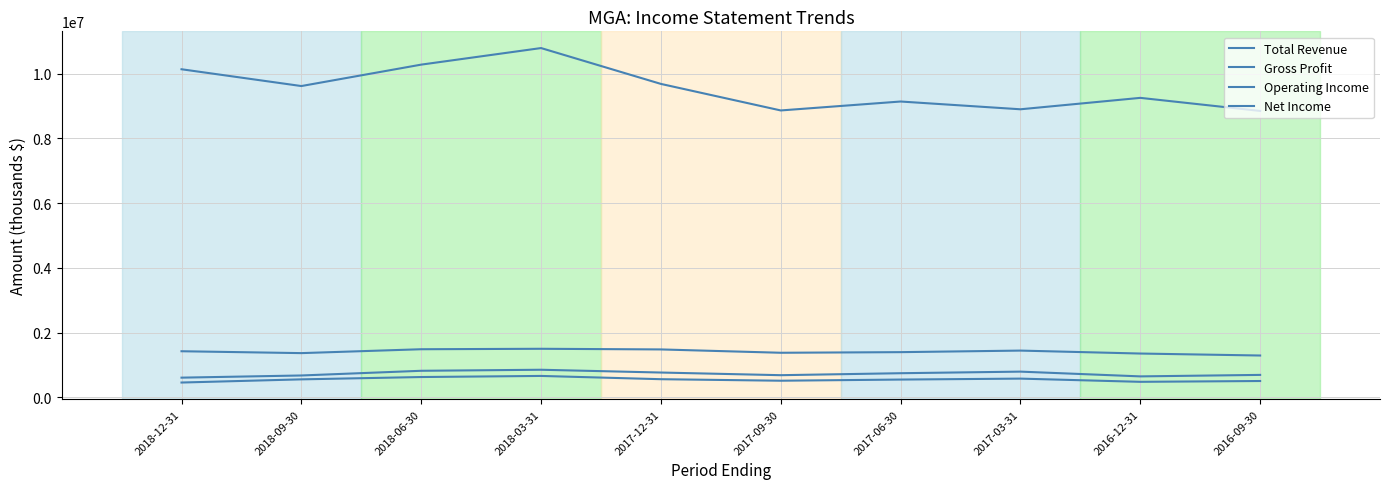

What is the label of the 4th point from the left?

2018-03-31